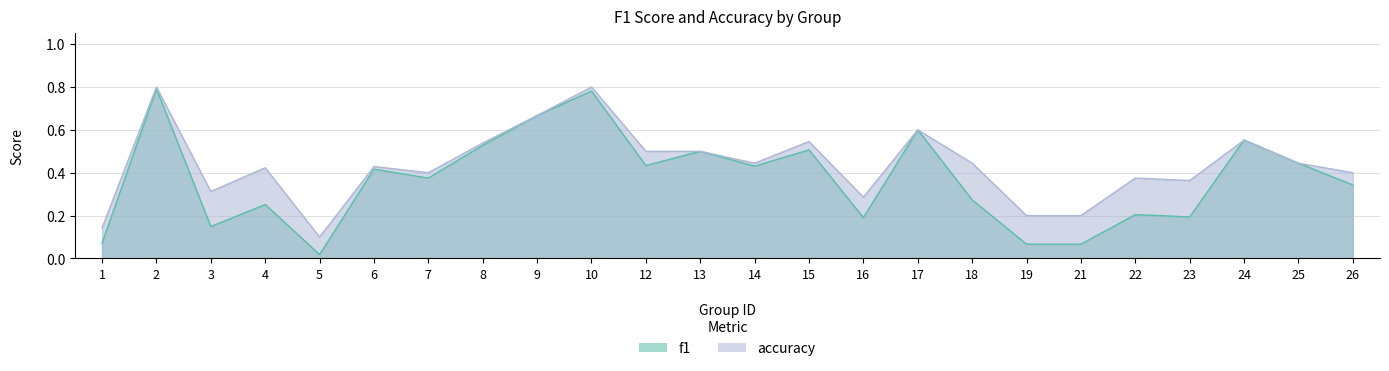

Reading right to left, transcribe all the data shown in this chart.

f1: 0.3	0.4	0.6	0.2	0.2	0.1	0.1	0.3	0.6	0.2	0.5	0.4	0.5	0.4	0.8	0.7	0.5	0.4	0.4	0.0	0.3	0.1	0.8	0.1
accuracy: 0.4	0.4	0.6	0.4	0.4	0.2	0.2	0.4	0.6	0.3	0.5	0.4	0.5	0.5	0.8	0.7	0.5	0.4	0.4	0.1	0.4	0.3	0.8	0.1